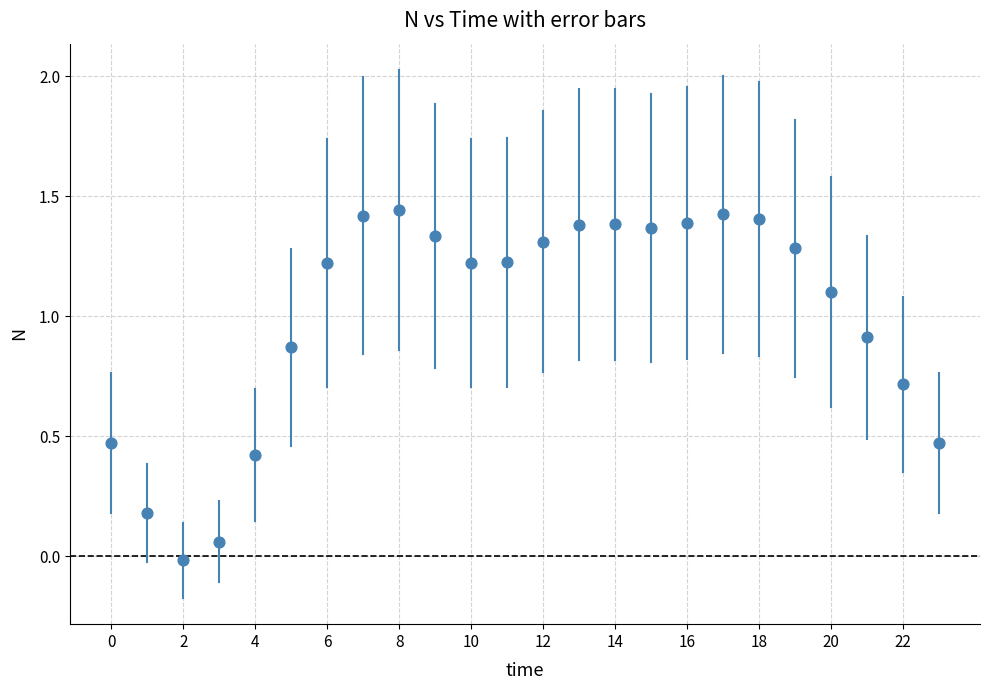

How many data points are displayed?

24